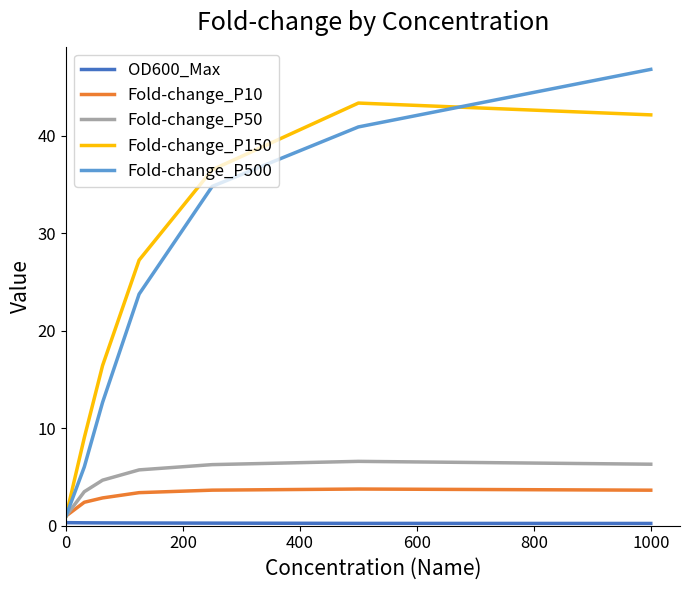

What is the sum of all Fold-change_P50 values?

34.1